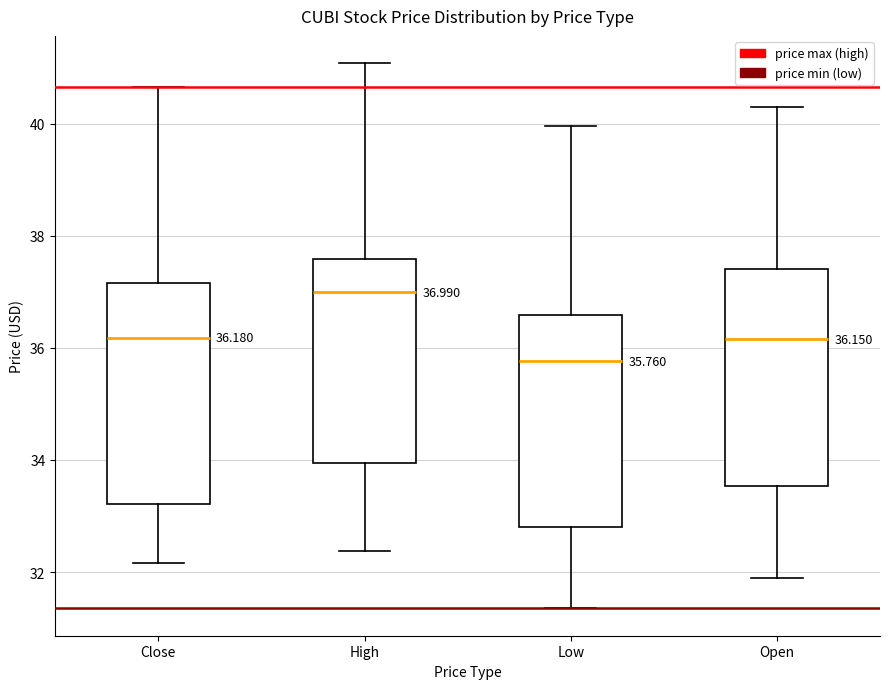

Which box has the lowest median line?

Low